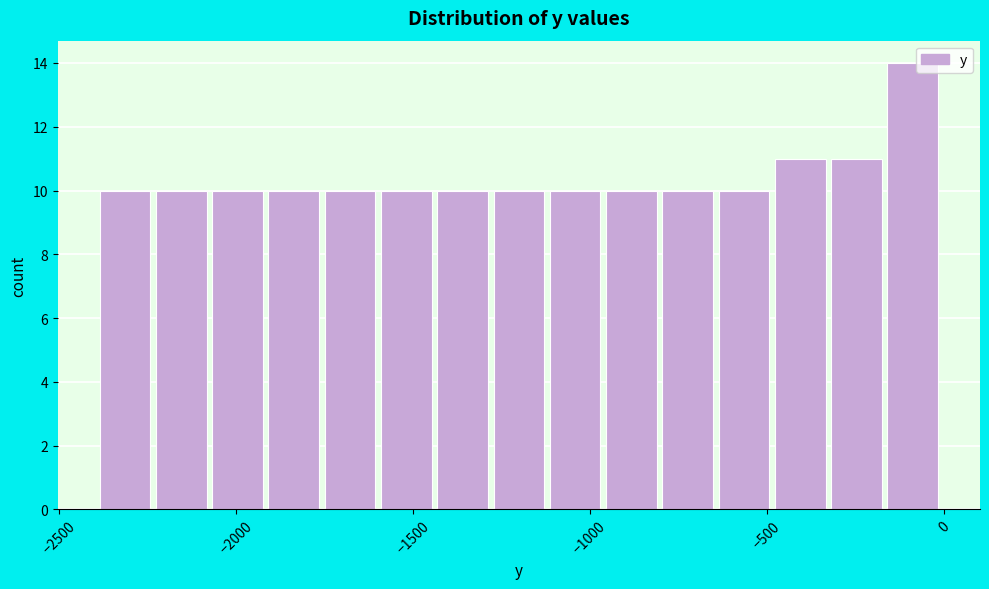

Read against the x-axis, roughly where is the centre of the tallest bar?

-100